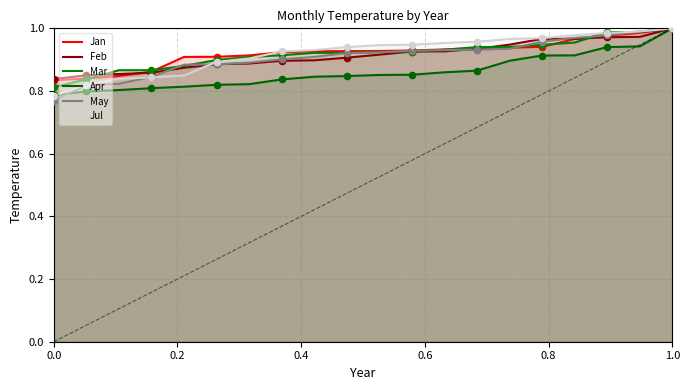

Is the value of Jul at 13 greater than the value of Apr at 13?

Yes